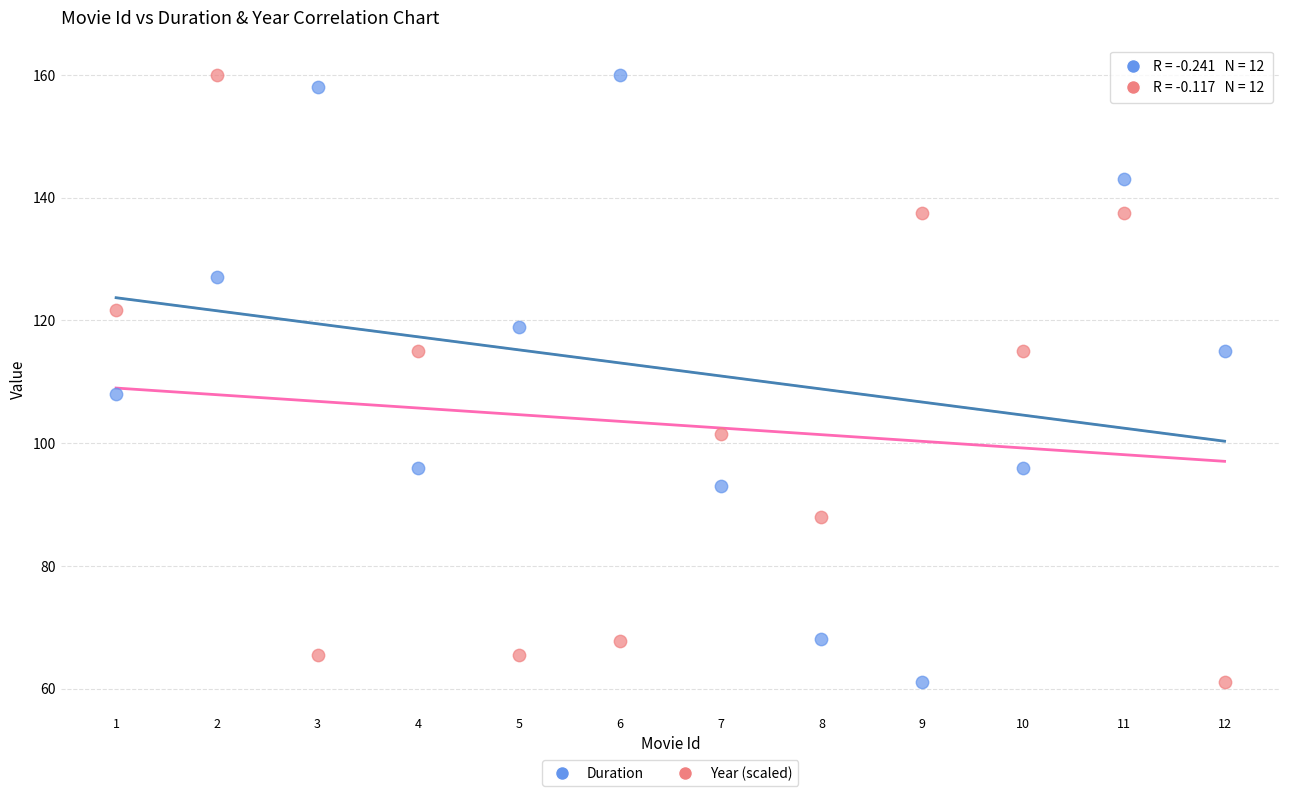

Across all data points, what is the range of X values (max minus min)?

11.0